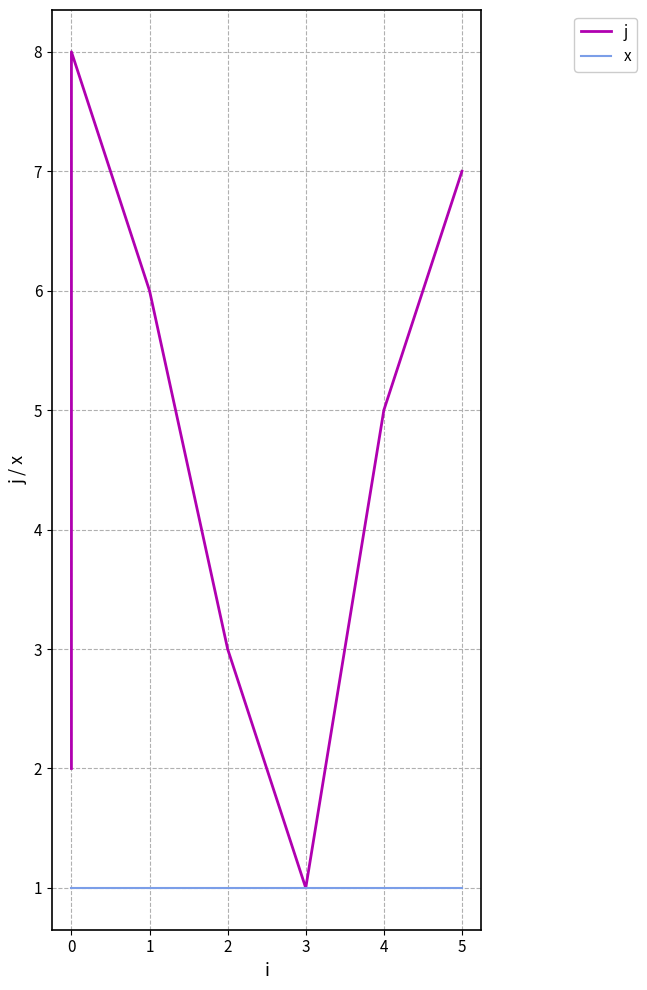

What is the greatest value displayed?

8